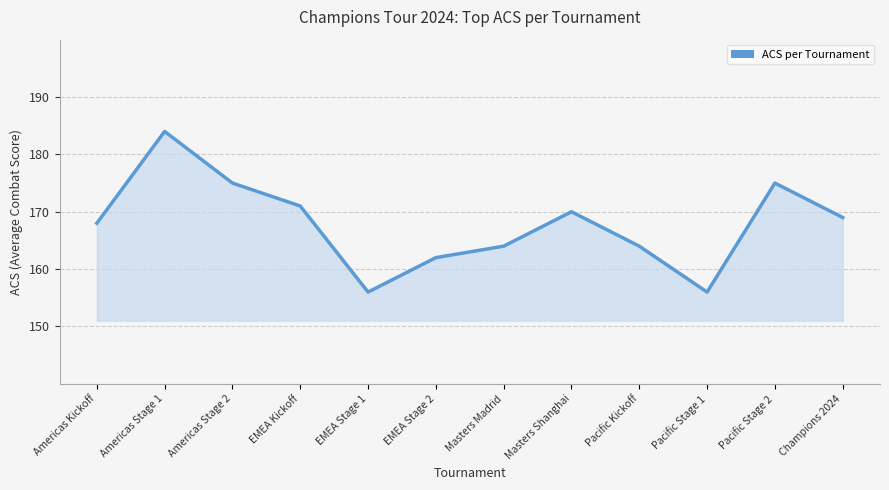

The value at EMEA Stage 1 is 213. True or false?

False